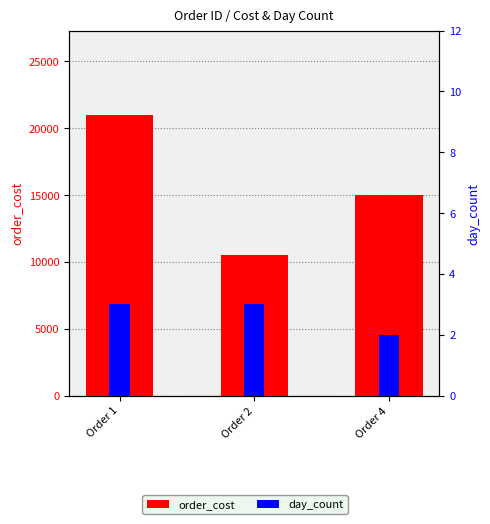

List the series in order of their overall mean, highest first.

order_cost, day_count